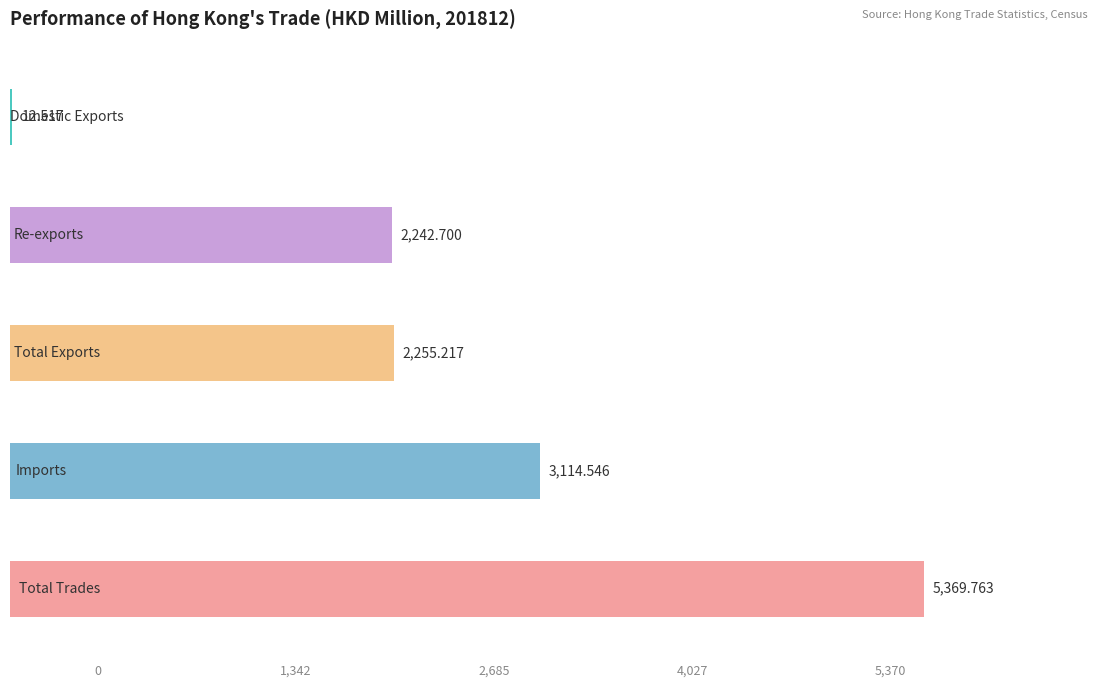

What are all the series names shown in the legend?

Domestic Exports, Re-exports, Total Exports, Imports, Total Trades